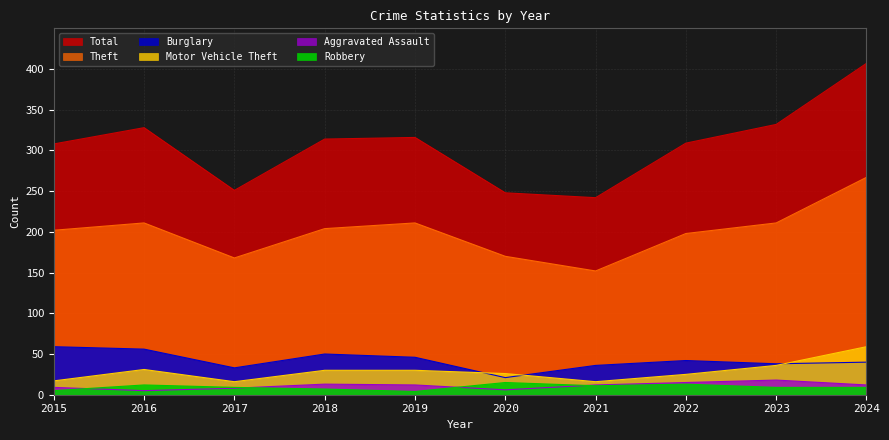

Count the number of data series in this chart.

6